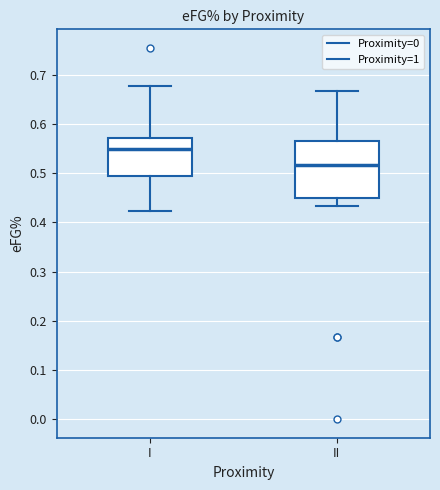

Reading left to right, transcribe this box plot: for each box, give where its median line is, the range the box spans, and where its two whiskers end, as read against the y-axis. The values are not printed on the chart, so give them approximately, as read against the axis.

I: median 0.55, box 0.49 to 0.57, whiskers 0.42 to 0.68
II: median 0.52, box 0.45 to 0.57, whiskers 0.43 to 0.67